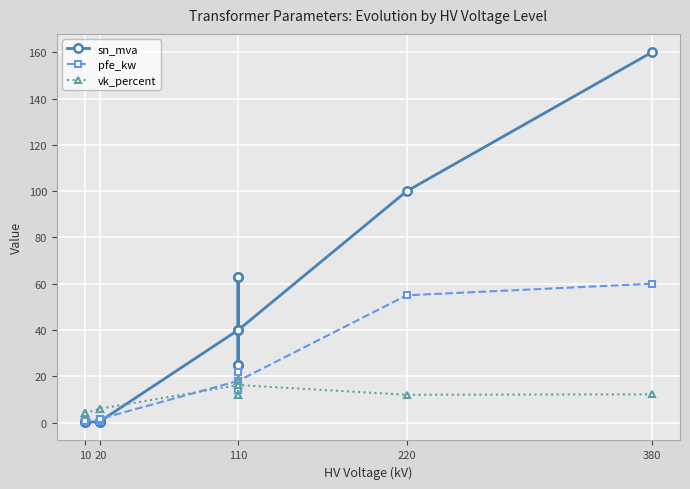

What is the lowest value of the vk_percent series?

4.0